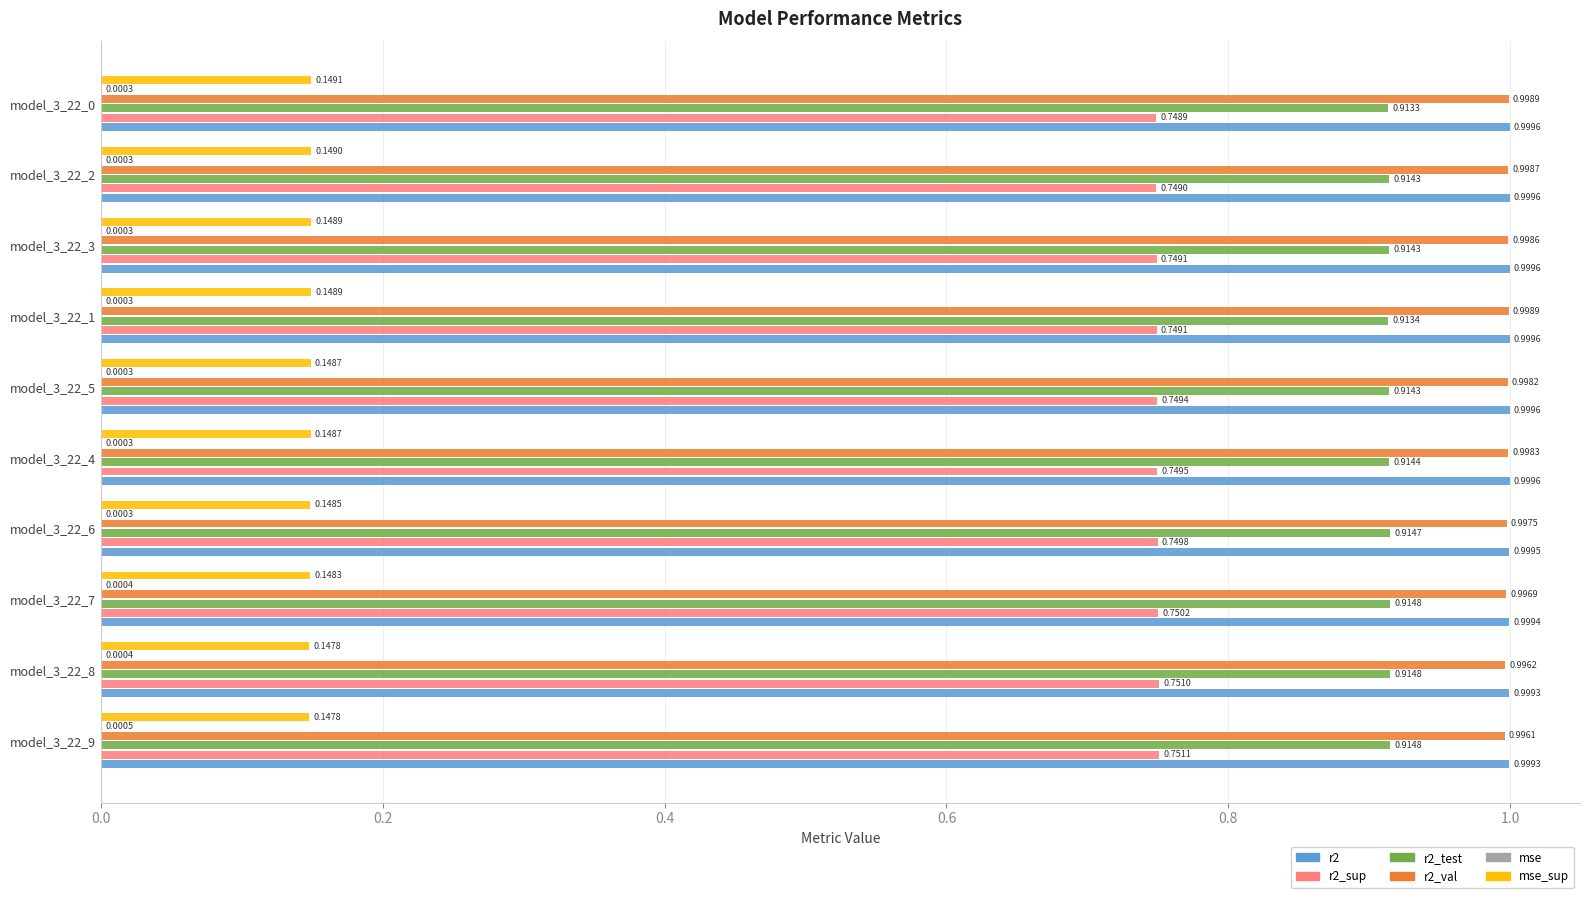

What is the total value across all series at model_3_22_7?

3.8